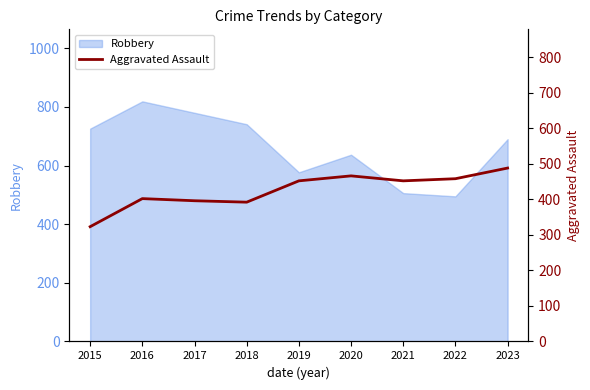

Reading left to right, extract all data points from this chart.

323	402	396	392	452	466	452	458	488